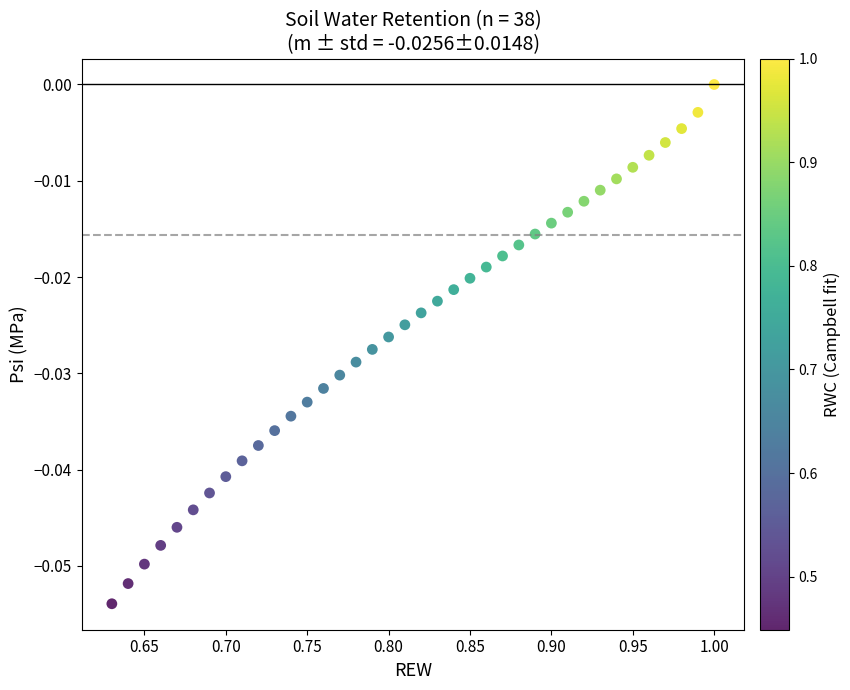

What is the range of X values (max minus min)?

0.4